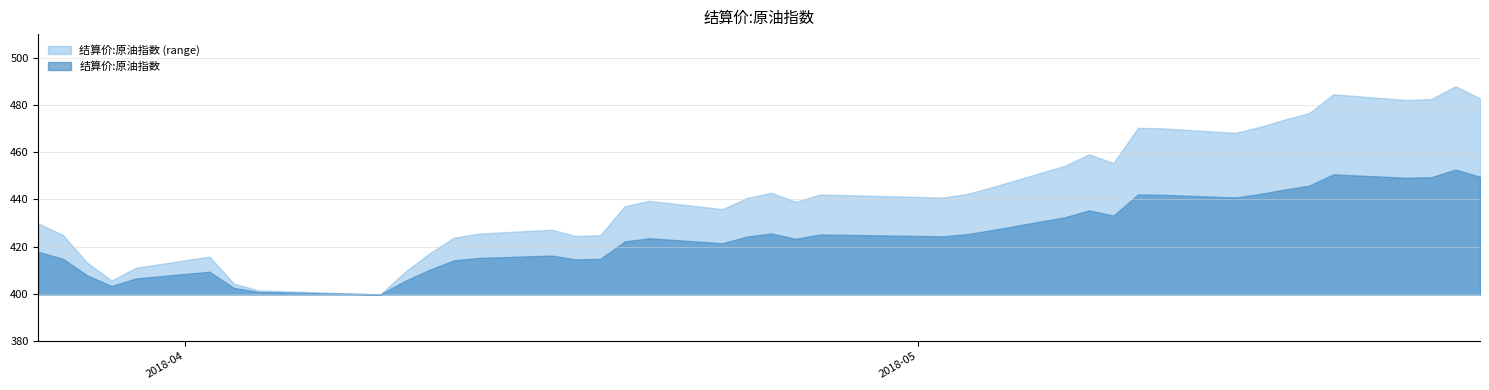

What is the average value?

442.0